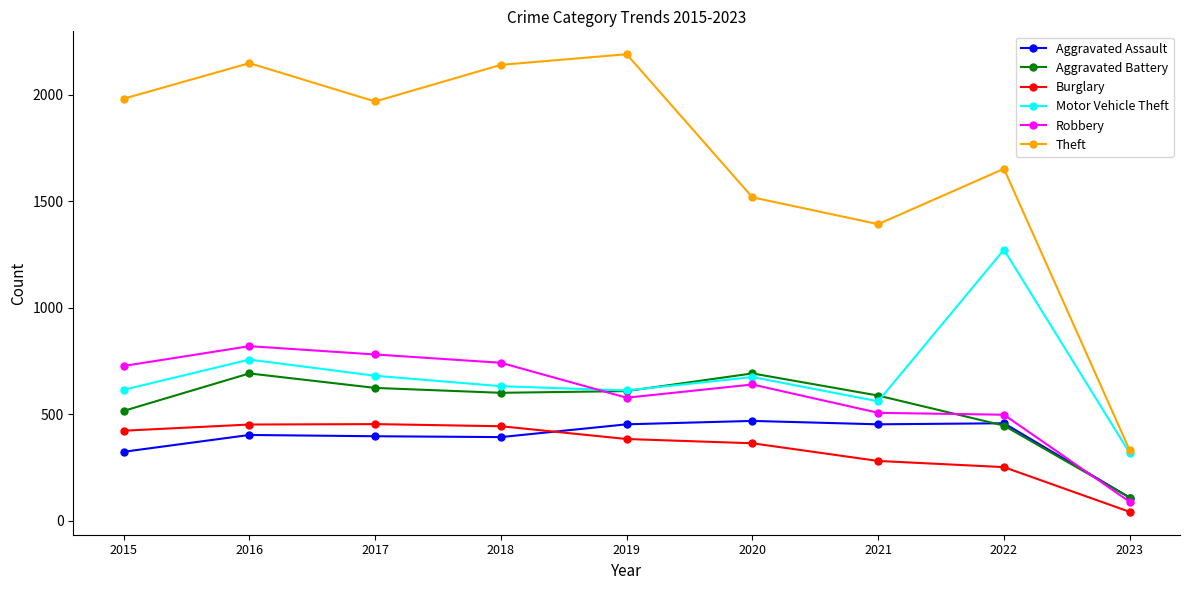

At which label does Theft reach its minimum?

2023